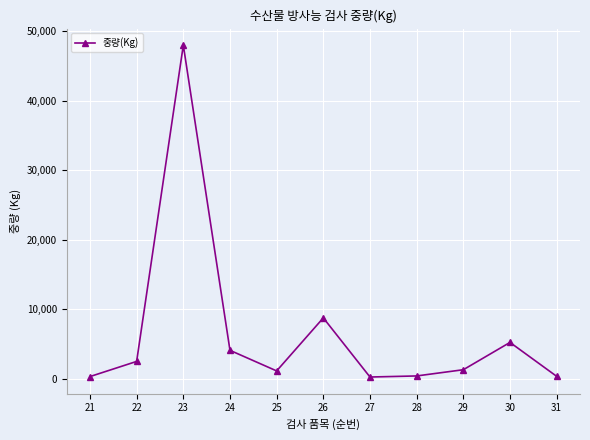

The chart shows a value of 6690 at 24. True or false?

False